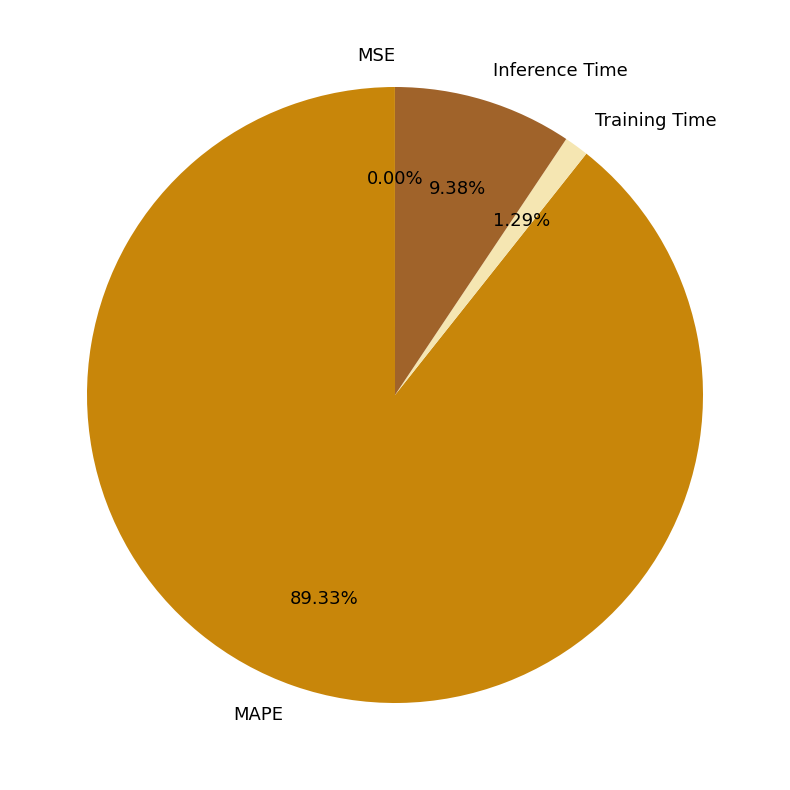

Which category accounts for the majority?

MAPE